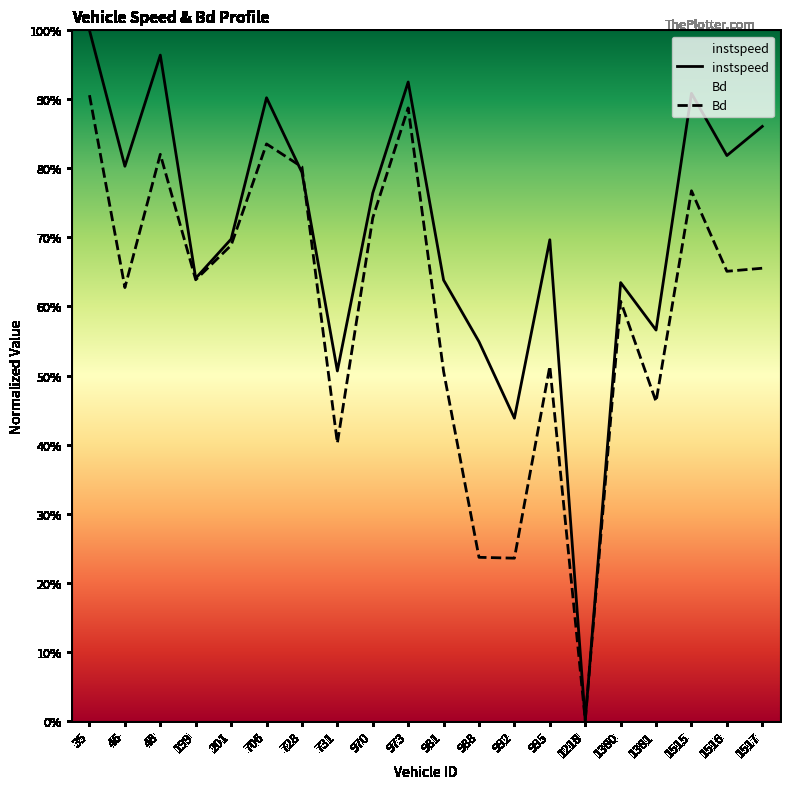

How many interior local valleys does the instspeed series have?

7